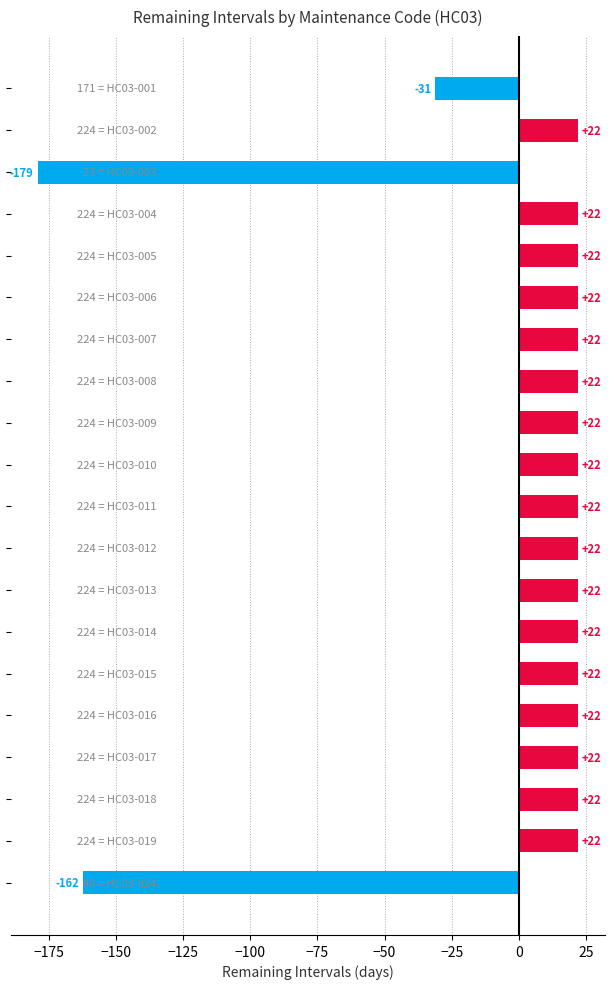

What is the difference between the maximum and second lowest values?

184.0